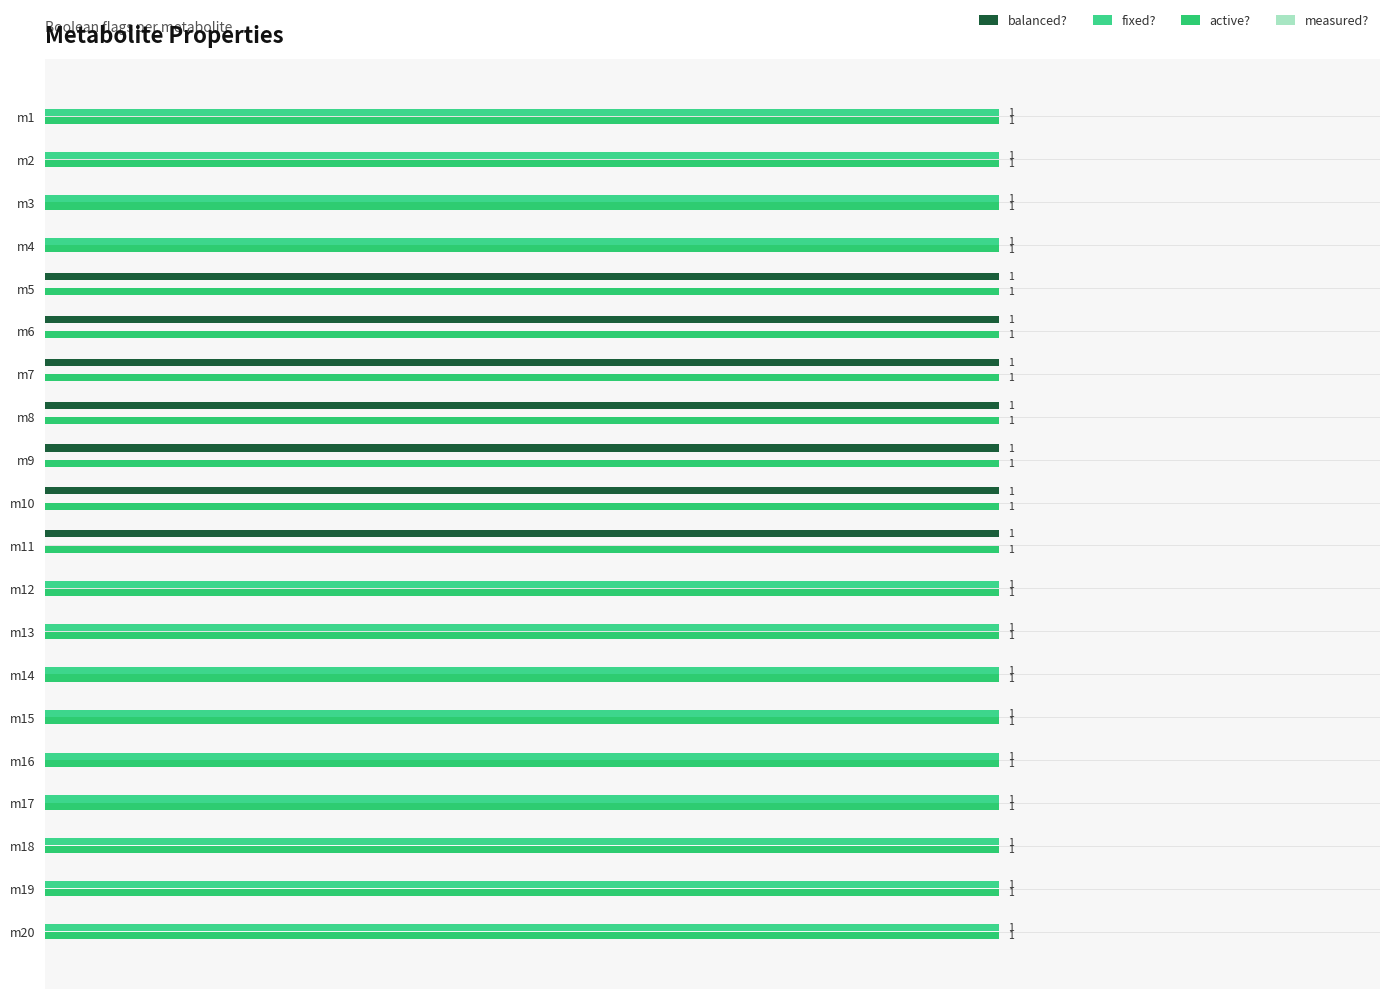

Where is fixed? nearest to the value 0?

m5